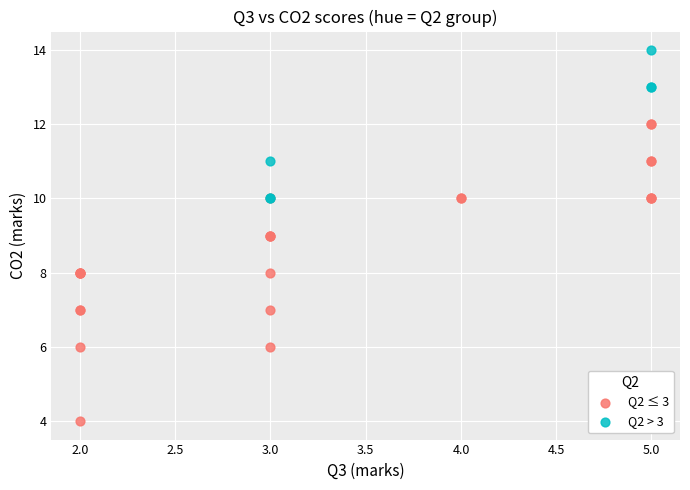

Which series contains the lowest Y value?

Q2 ≤ 3